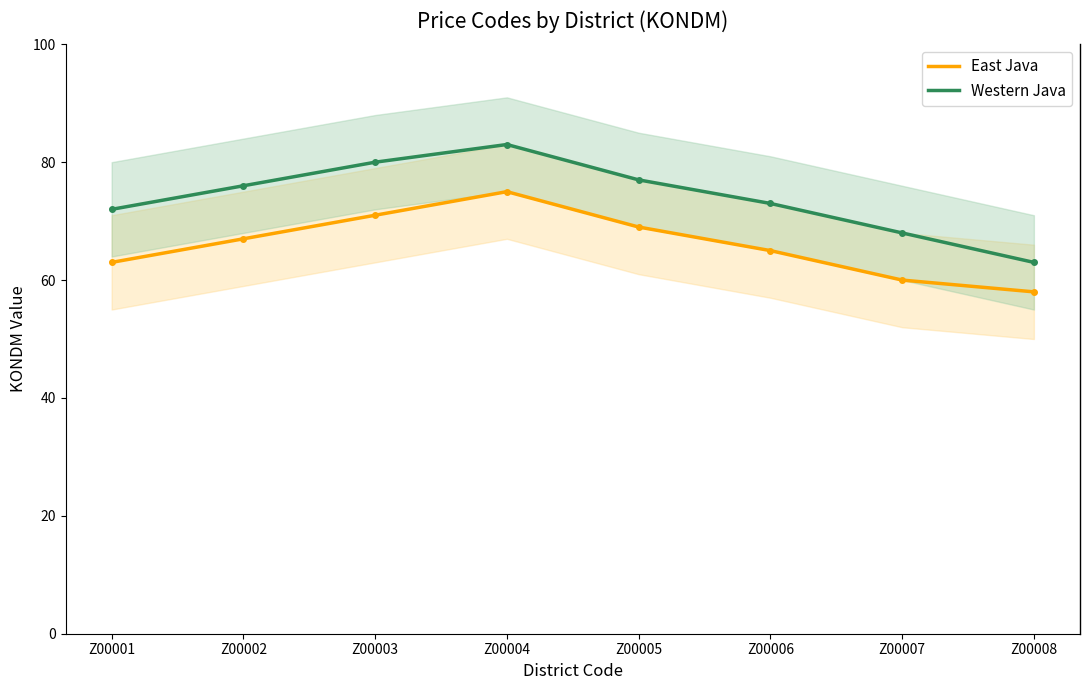

Which category has the lowest value in the East Java series?

Z00008